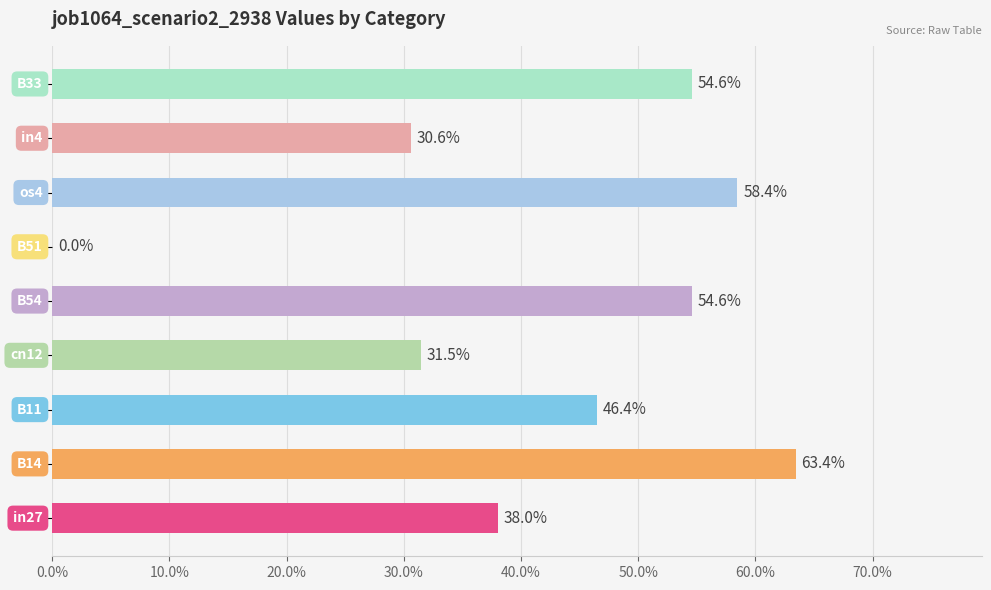

Are the bars horizontal?

Yes